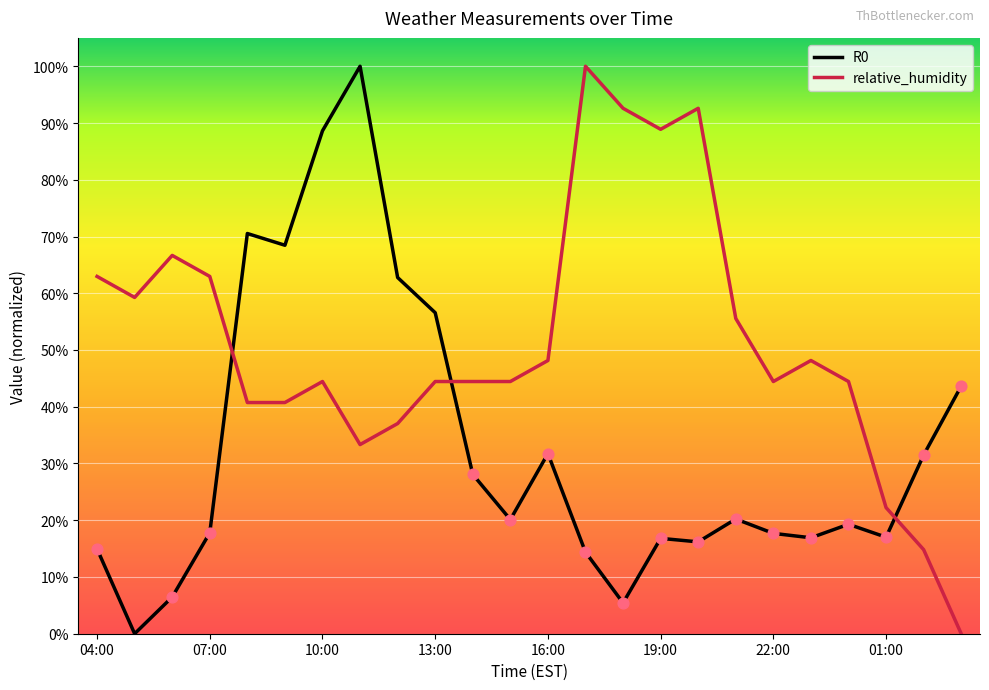

Which series has the widest spread of Y values?

R0